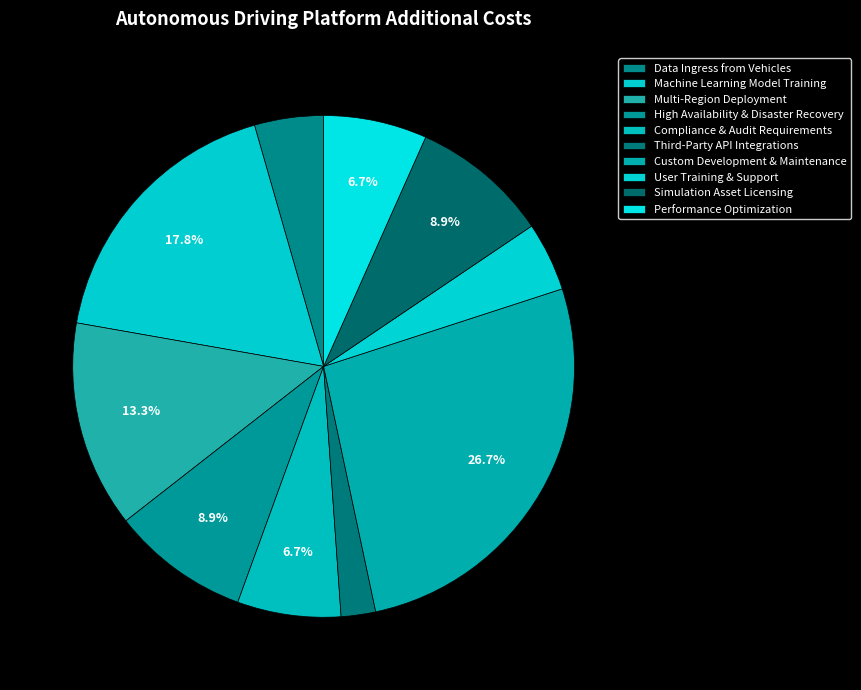

How many segments does this pie chart have?

10